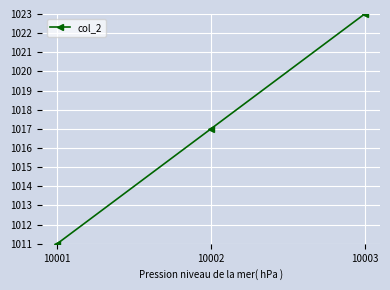

What is the approximate value at 10002, to the nearest 5?

1015